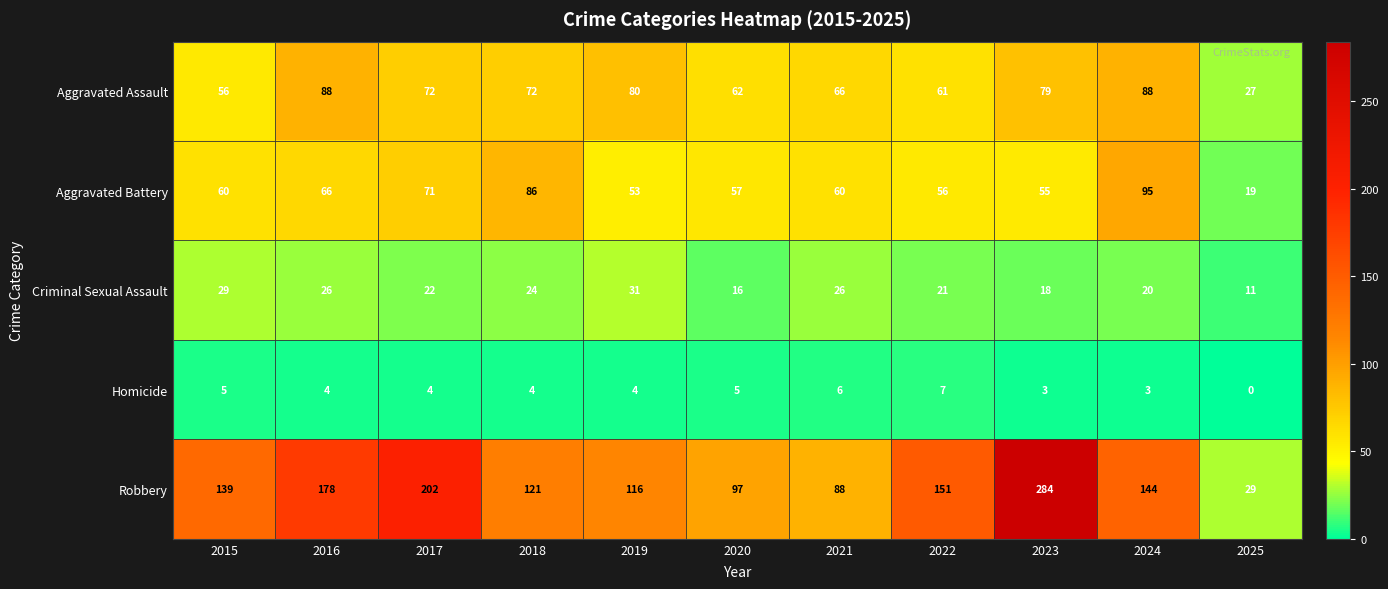

What is the average value of the Robbery series?

141